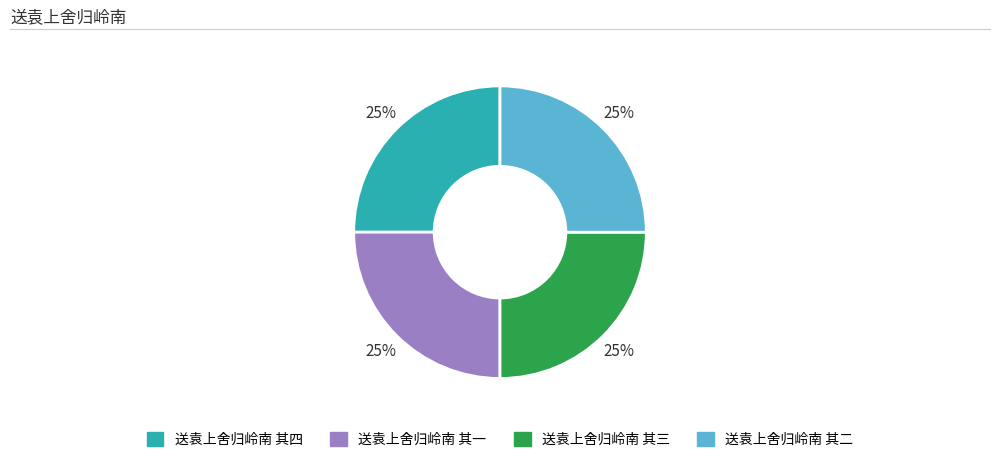

The 送袁上舍归岭南 其二 slice represents 25% of the pie. True or false?

True